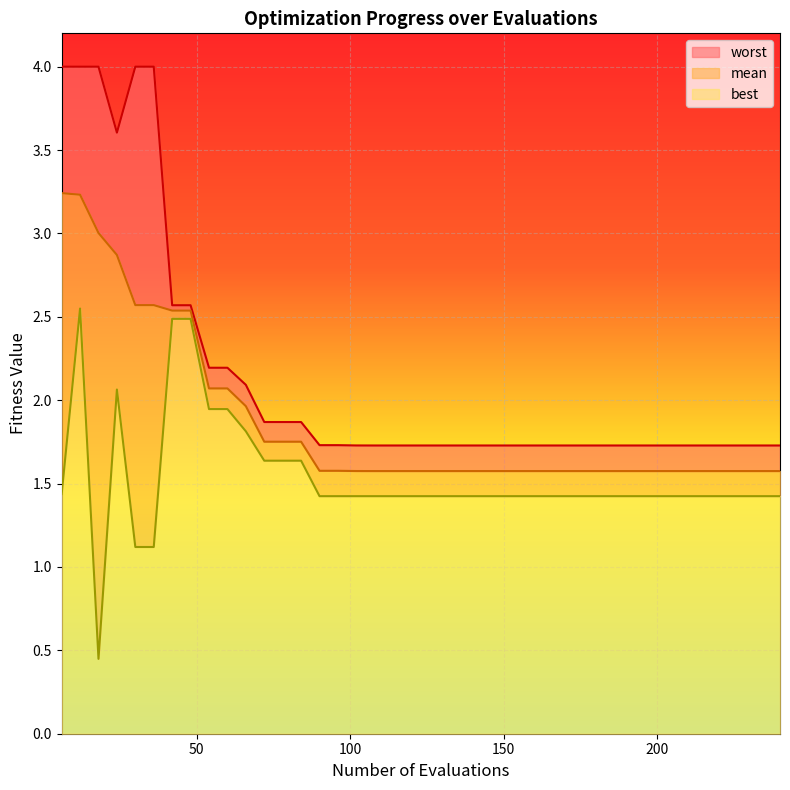

What are all the series names shown in the legend?

worst, mean, best